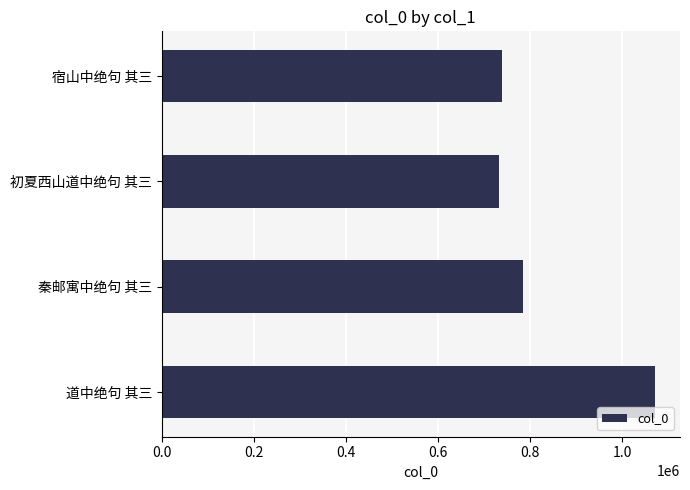

What is the change in value from 道中绝句 其三 to 秦邮寓中绝句 其三?

-286854